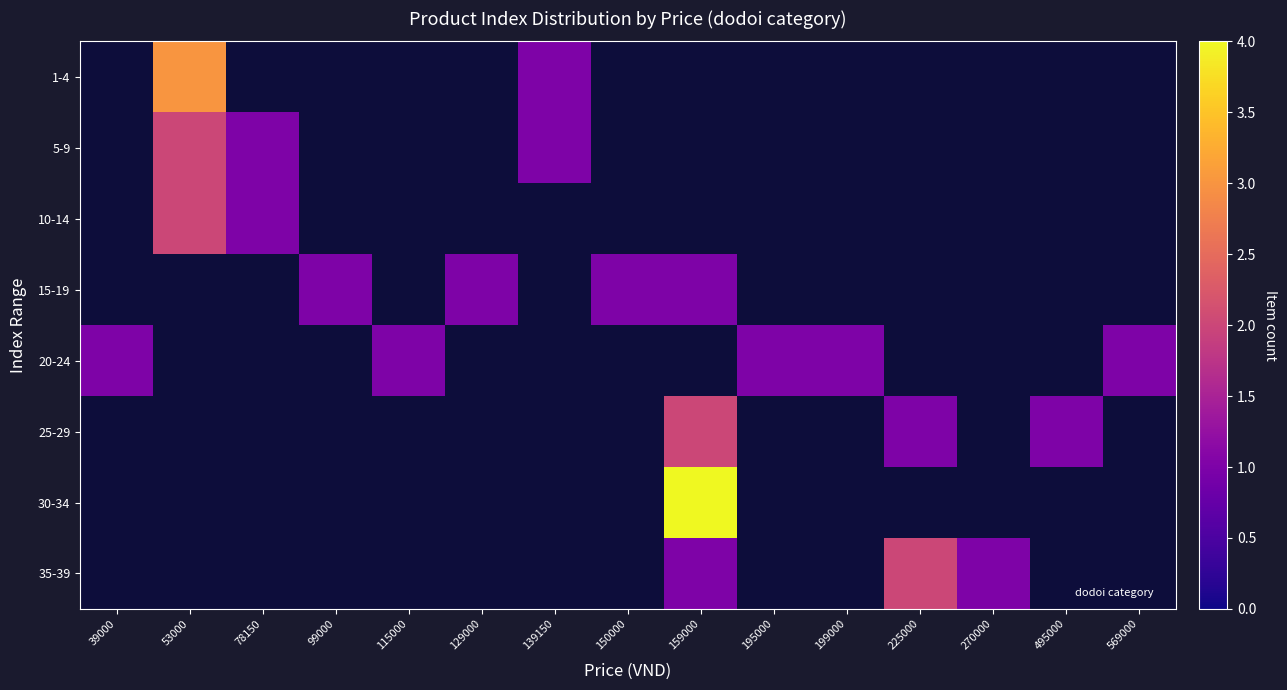

What is the difference between the 1-4 values at 99000 and 53000?

3